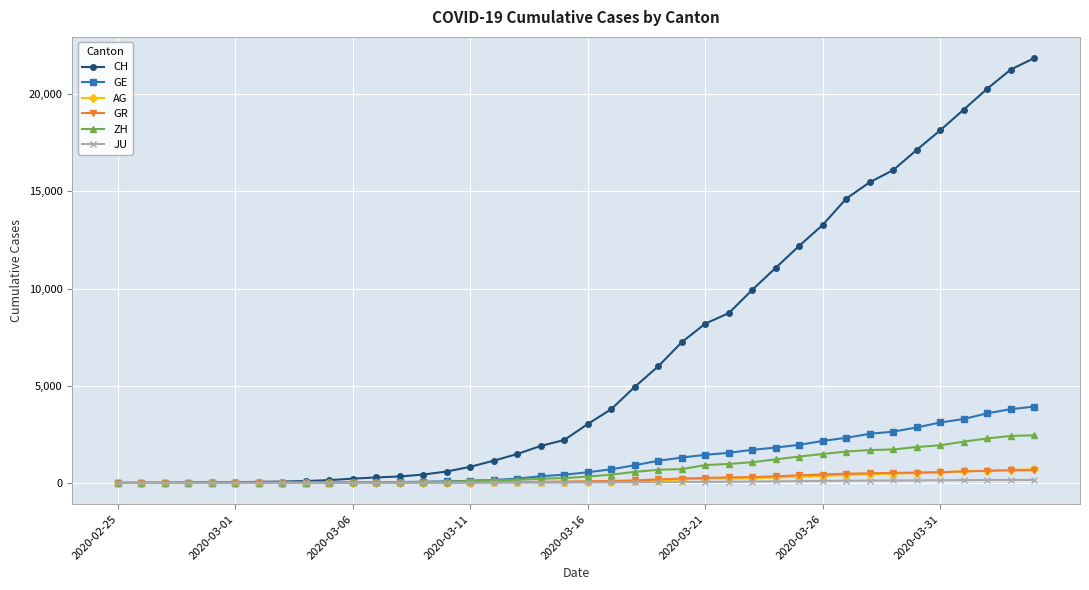

What is the value of the GE point at the 12th from the left?

42